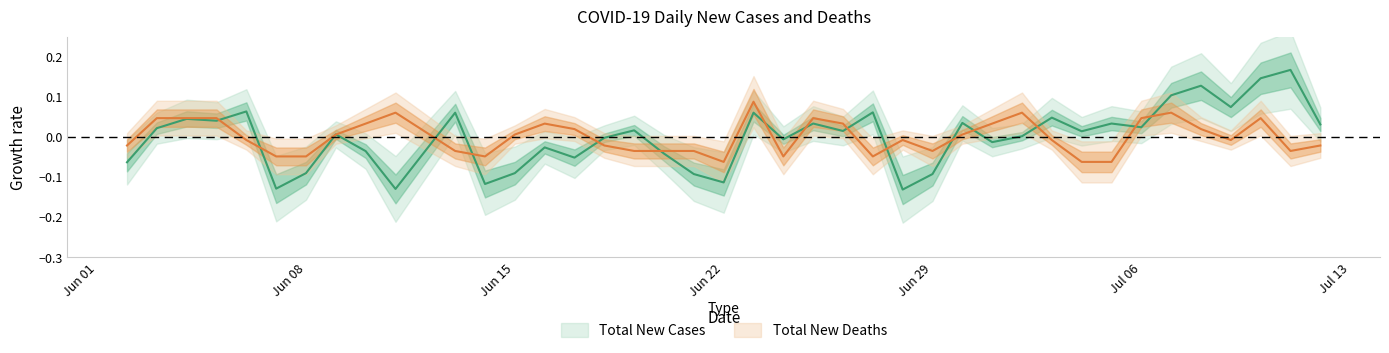

Which series changed the most between 07/07/2020 and 07/10/2020?

Total New Cases